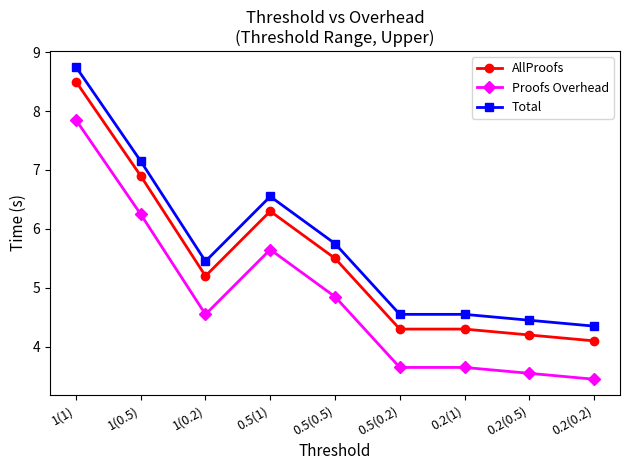

Is it true that Total equals 5.8 at 0.5(0.5)?

True